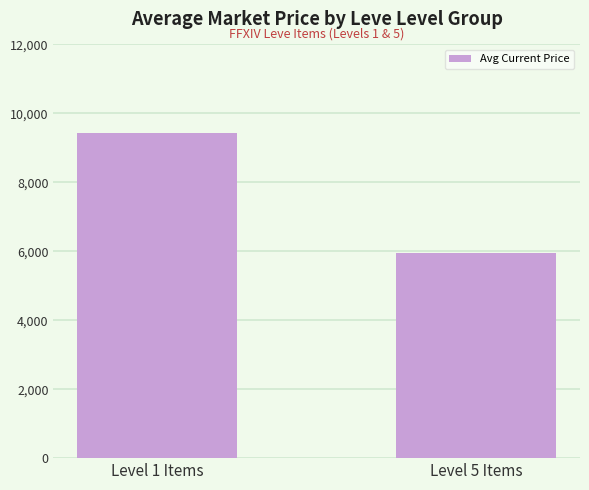

Reading right to left, list all the values displayed in this chart.

5947	9445